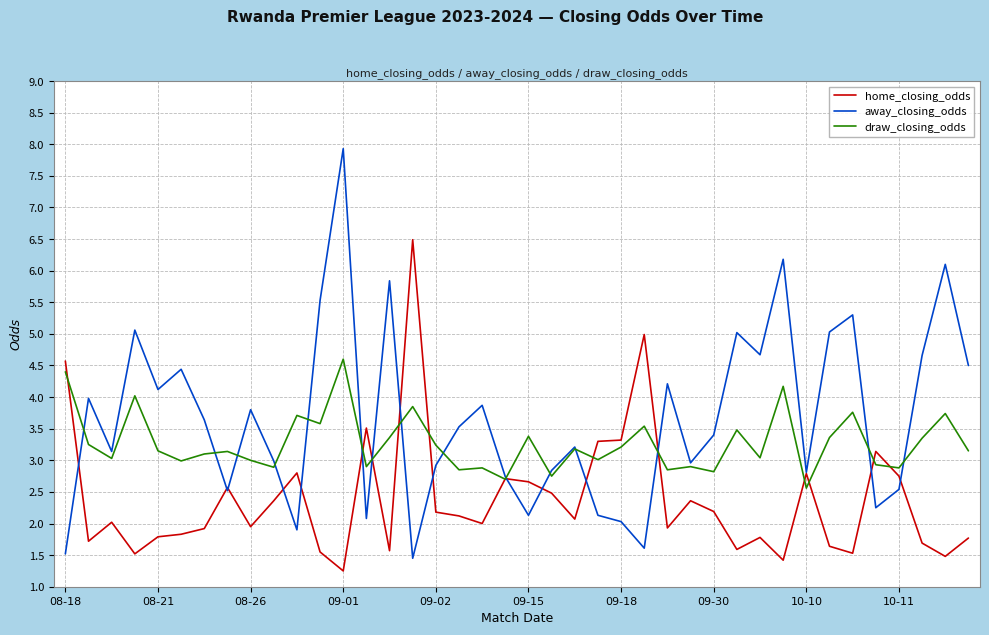

Which series has the largest total across all categories?

away_closing_odds